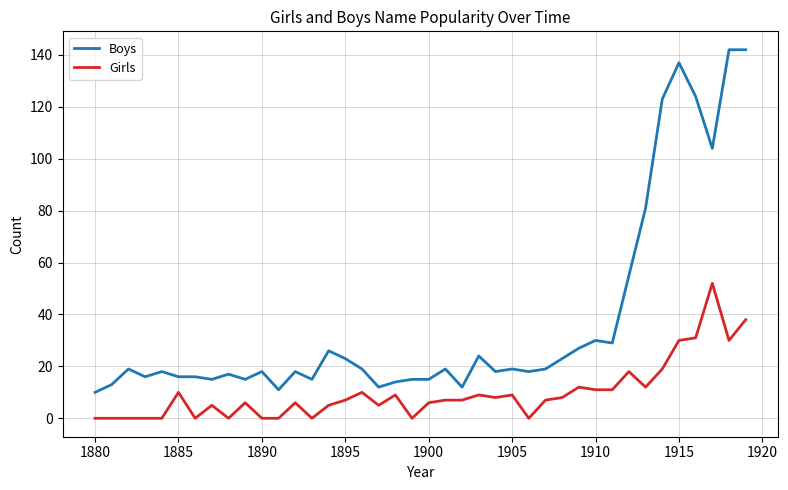

Which series has the widest spread of values?

Boys